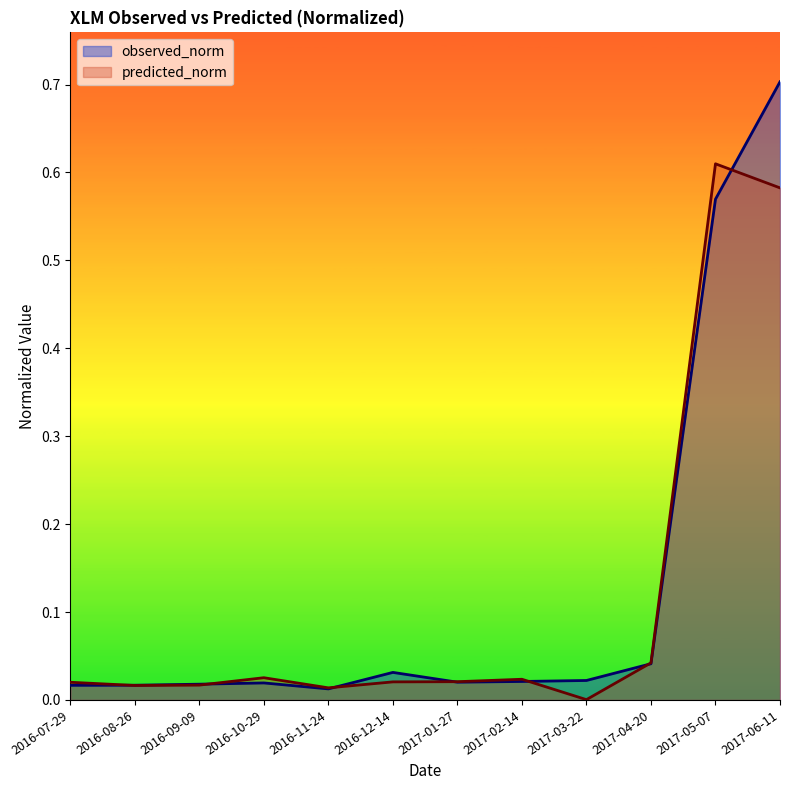

Which series has the widest spread of values?

observed_norm